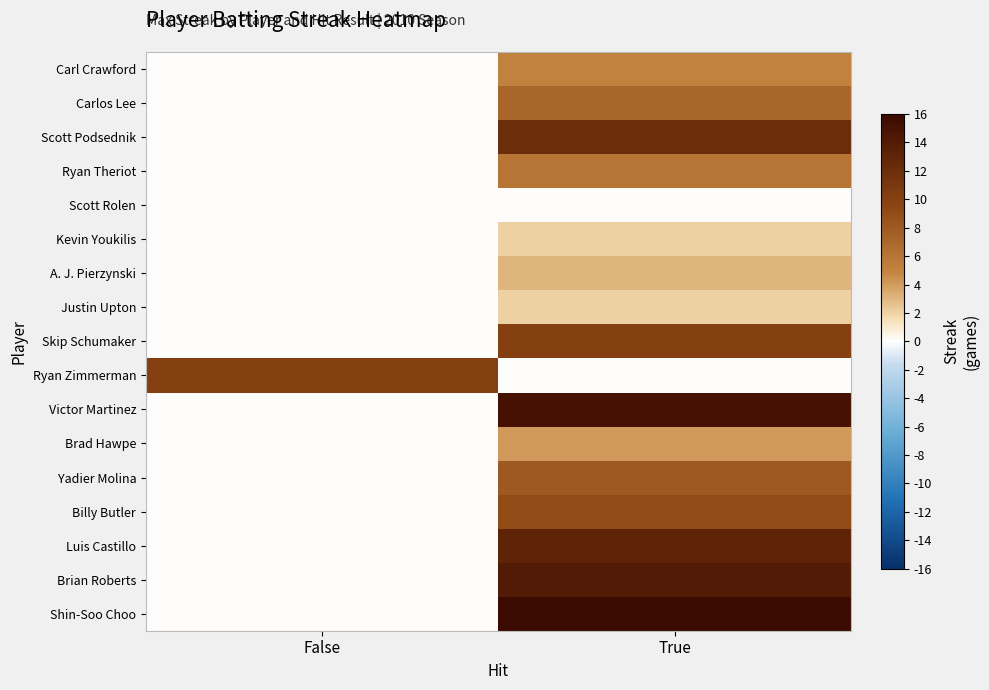

At which category does the chart reach its minimum across all series?

False